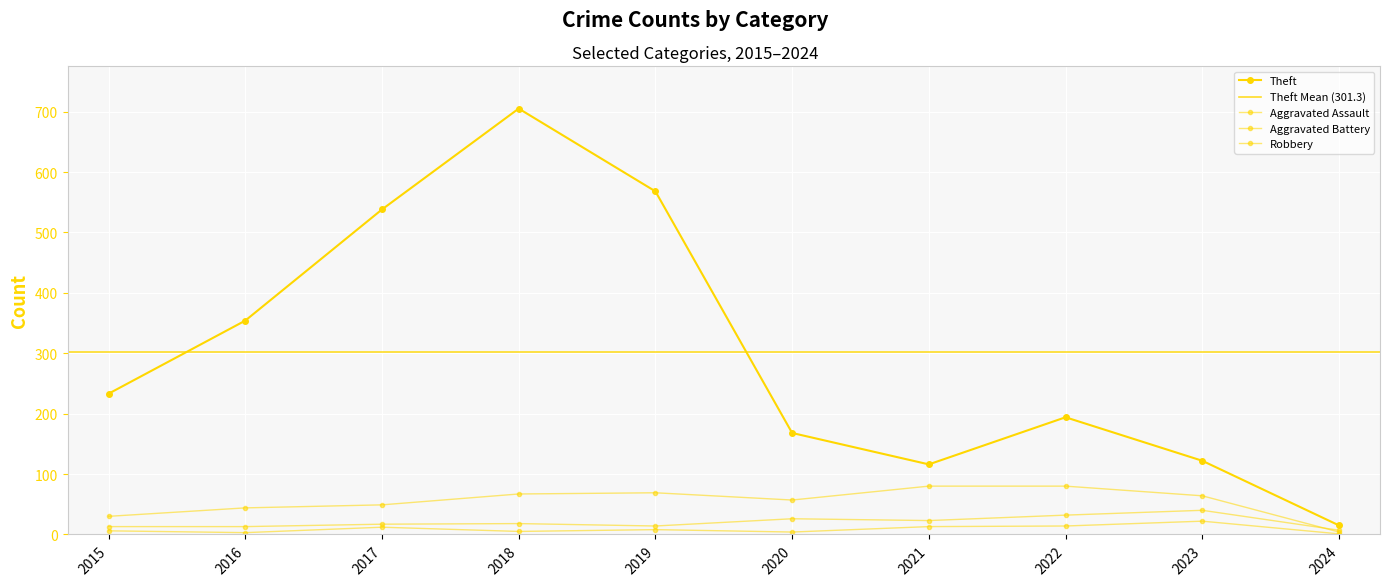

True or false: Theft has more than 0 points higher than both neighbors.

True